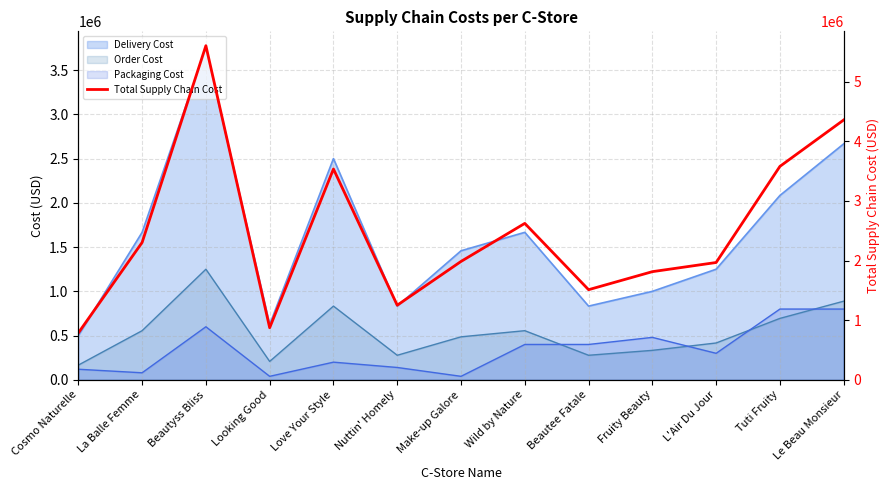

What is the difference between the maximum and minimum values?

4813680